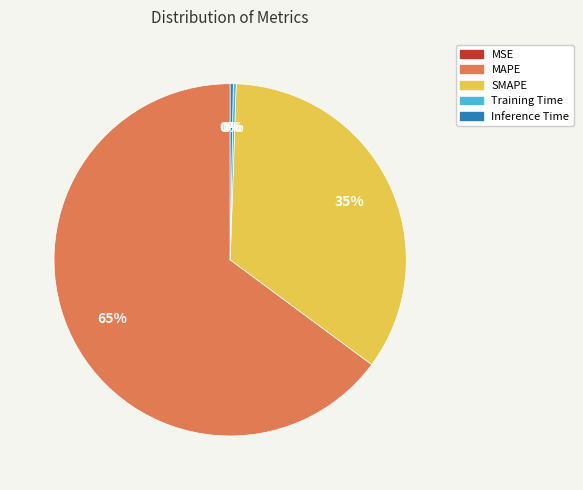

Which category accounts for the majority?

MAPE